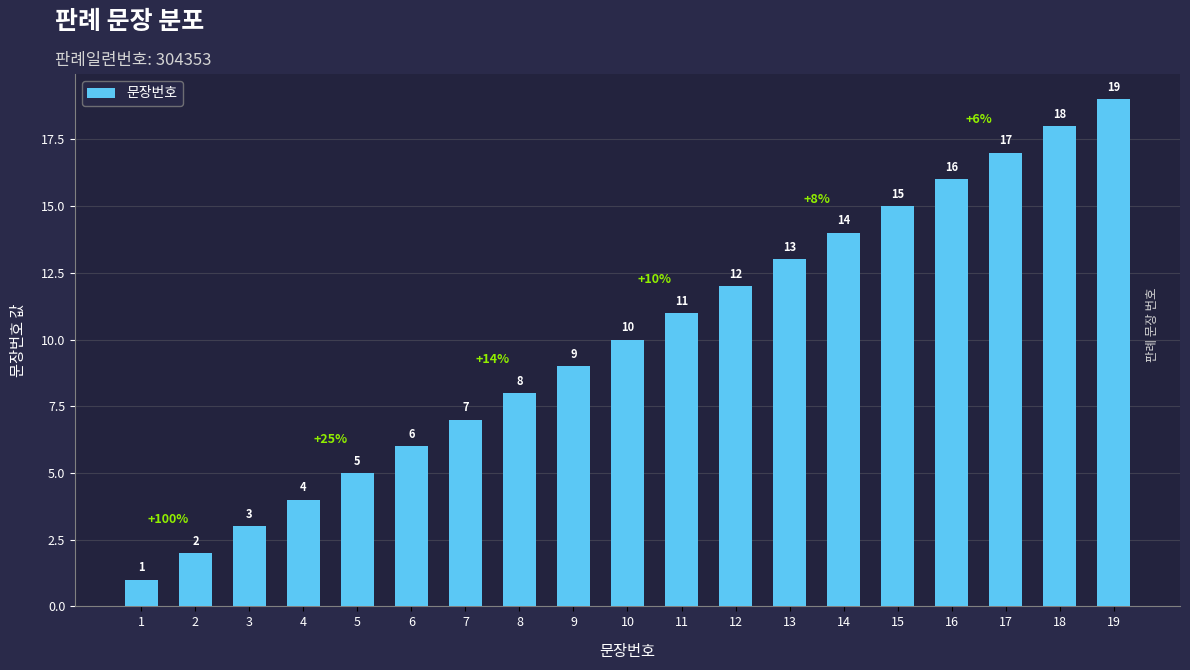

Reading left to right, what are all the values shown in this chart?

1=1	2=2	3=3	4=4	5=5	6=6	7=7	8=8	9=9	10=10	11=11	12=12	13=13	14=14	15=15	16=16	17=17	18=18	19=19